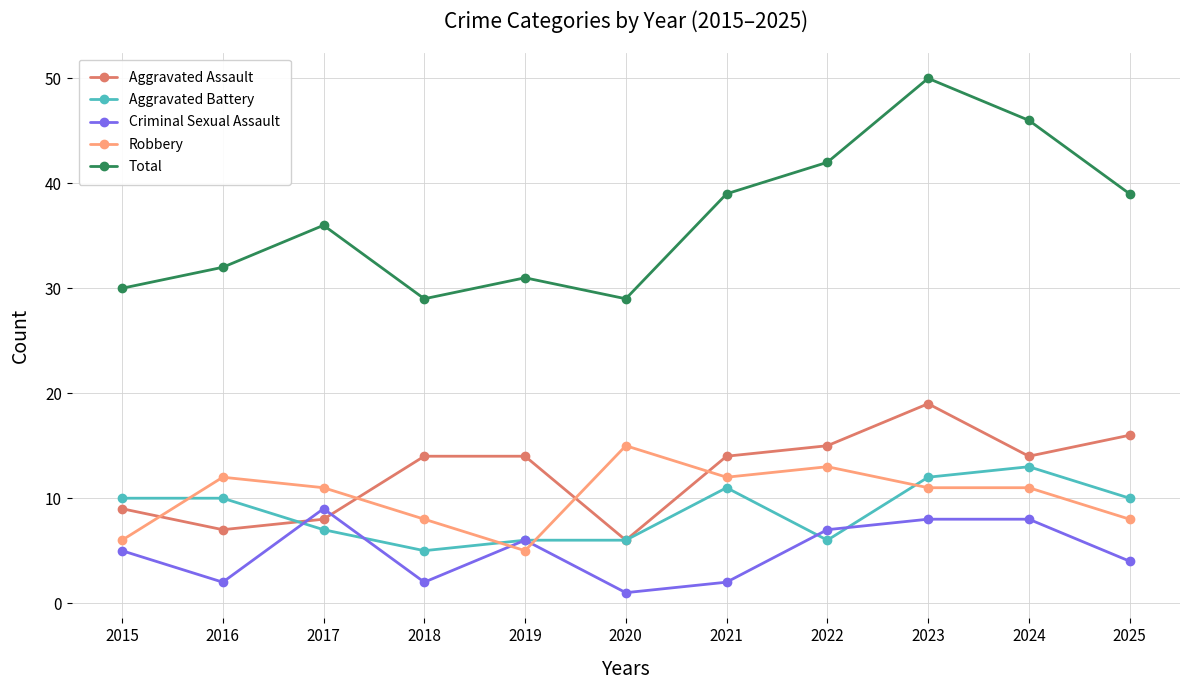

Where is the first local maximum for Criminal Sexual Assault?

2017